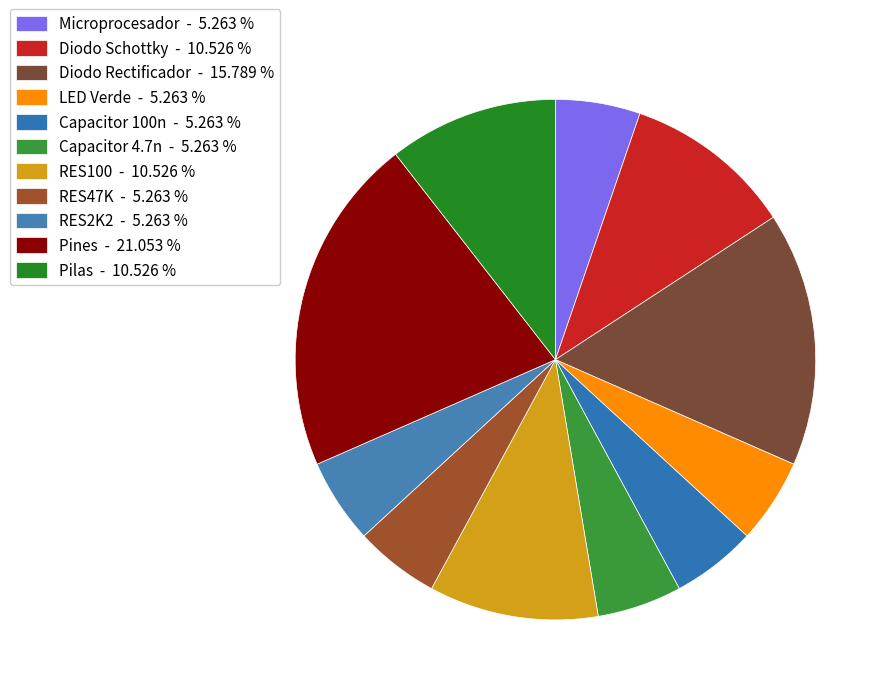

How many slices are in this pie chart?

11